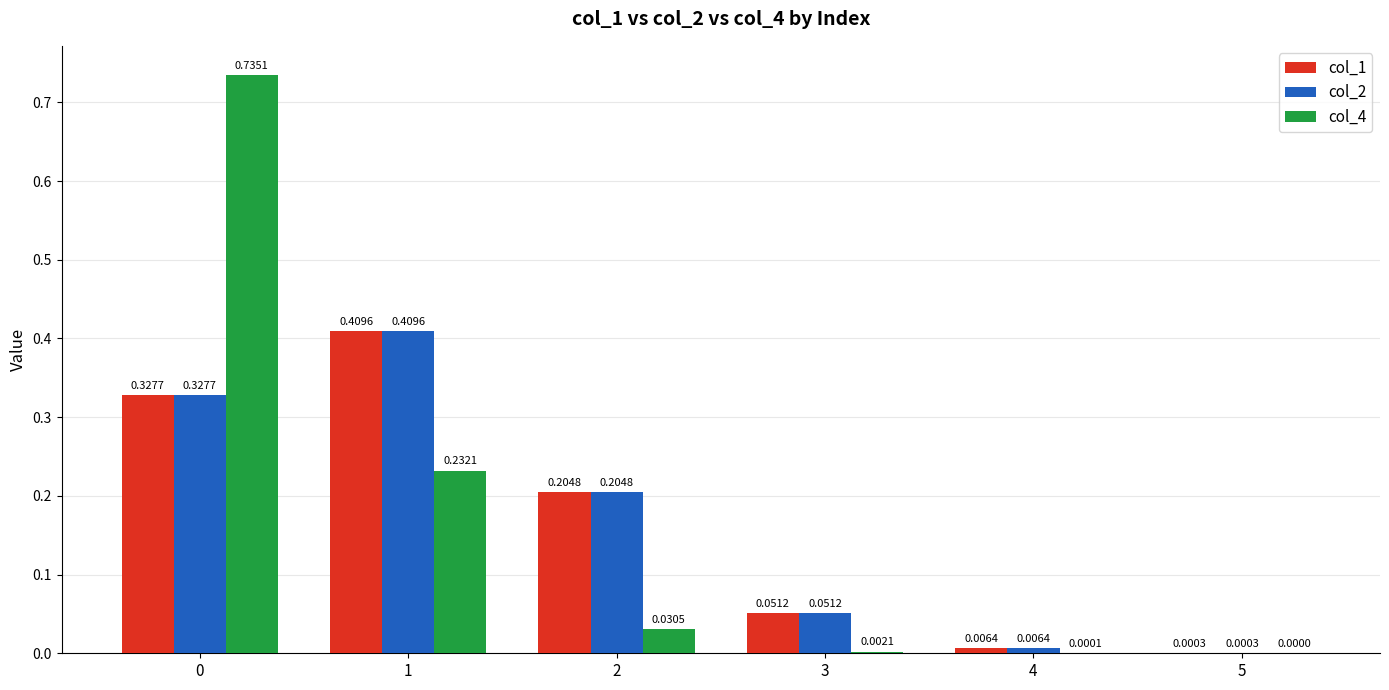

What is the sum of all col_1 values?

1.0